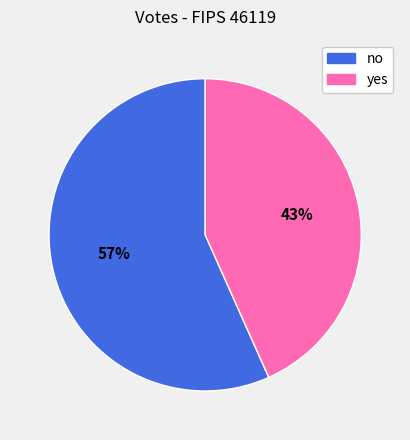

Do no and yes together represent more than half of the pie?

Yes